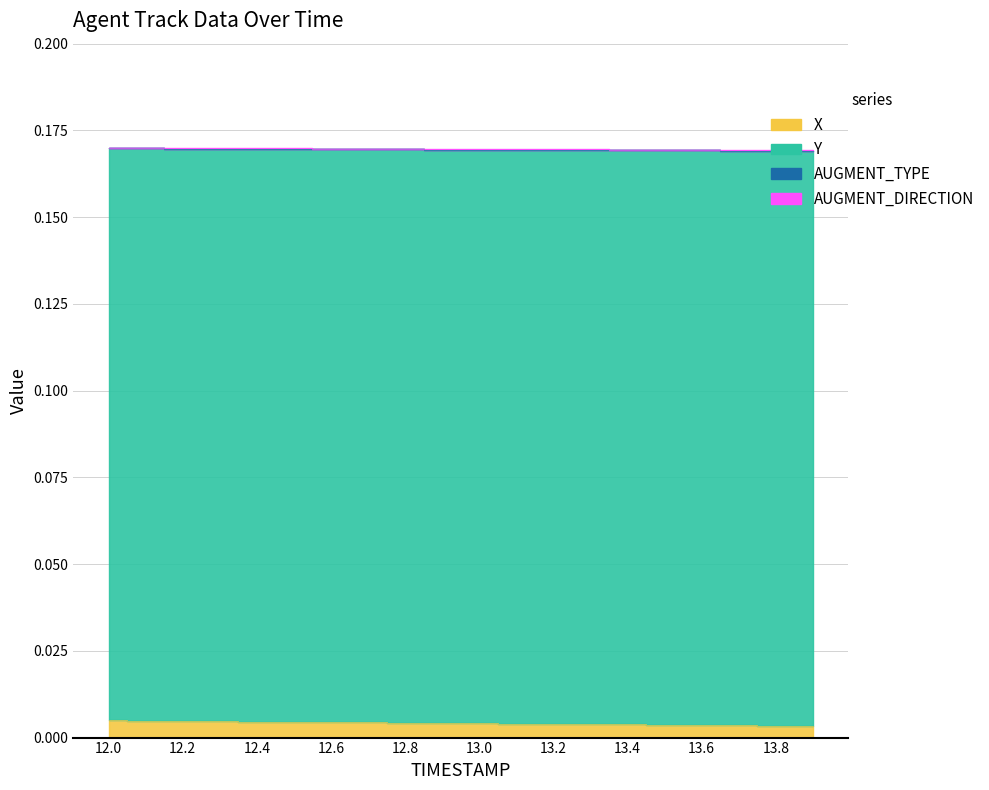

The Y series shows 0.2 at 12.7. True or false?

True